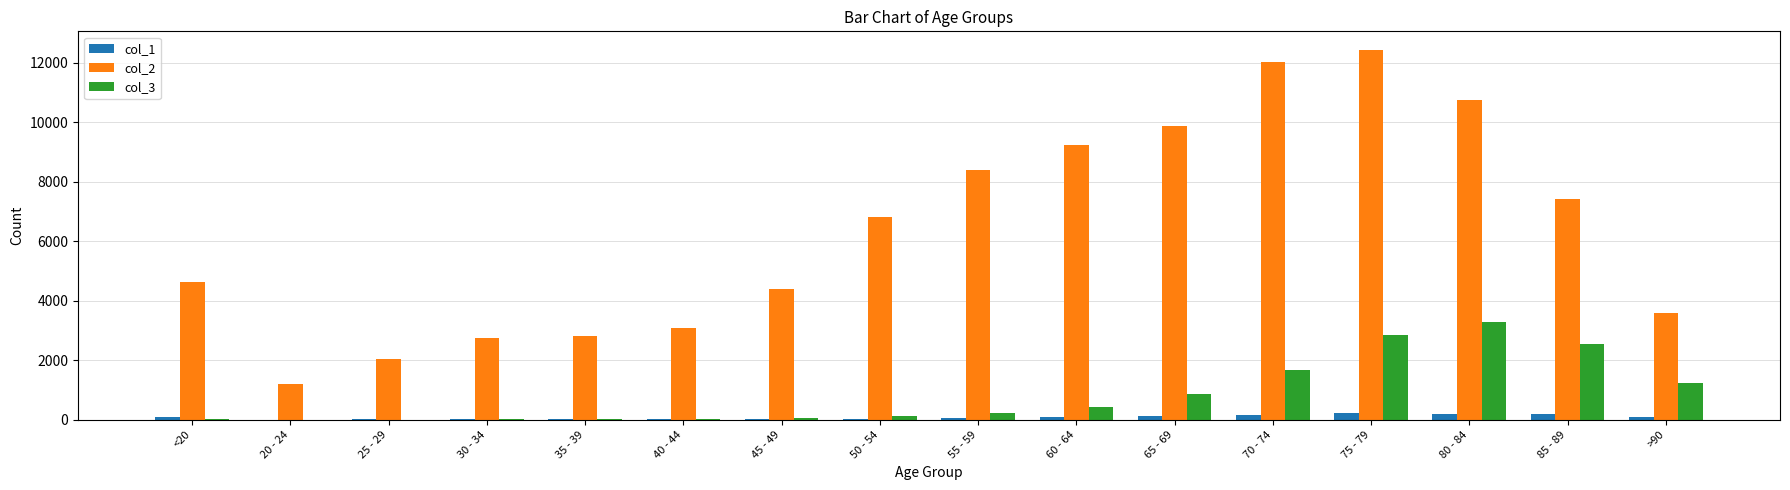

Which series has the widest spread of values?

col_2